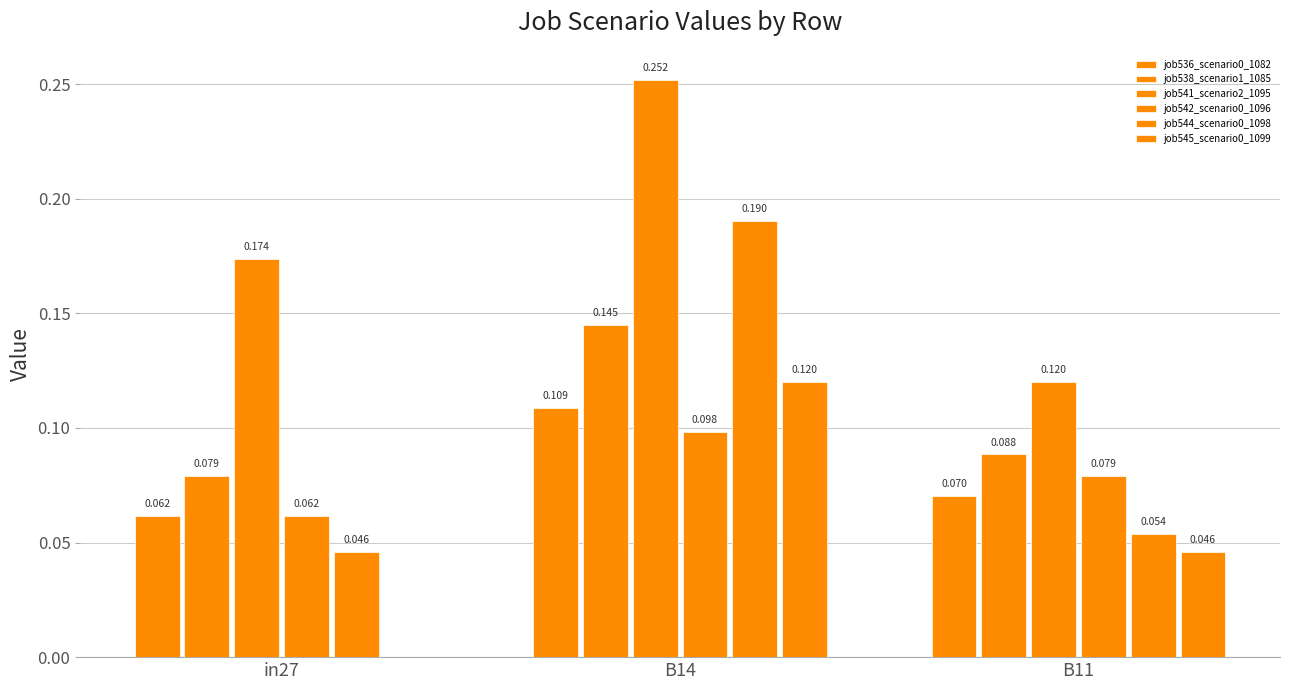

What is the spread (max minus min) of values at B11?

0.1